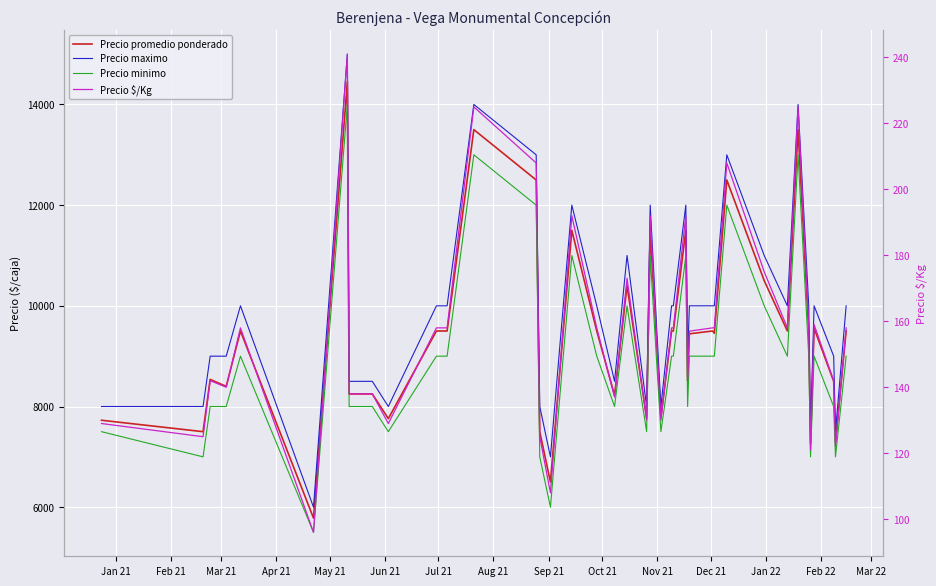

Which series has the largest total across all categories?

Precio maximo